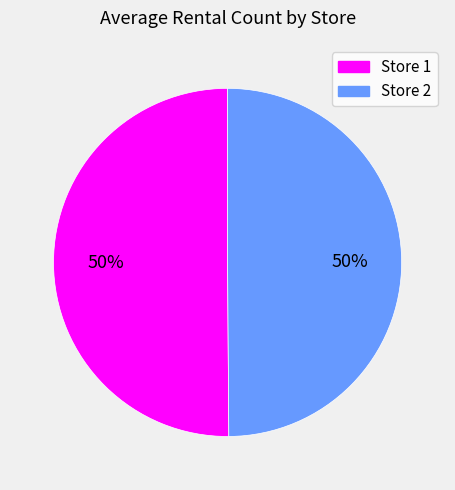

Approximately how many times larger is the value at Store 1 compared to Store 2?

1.0